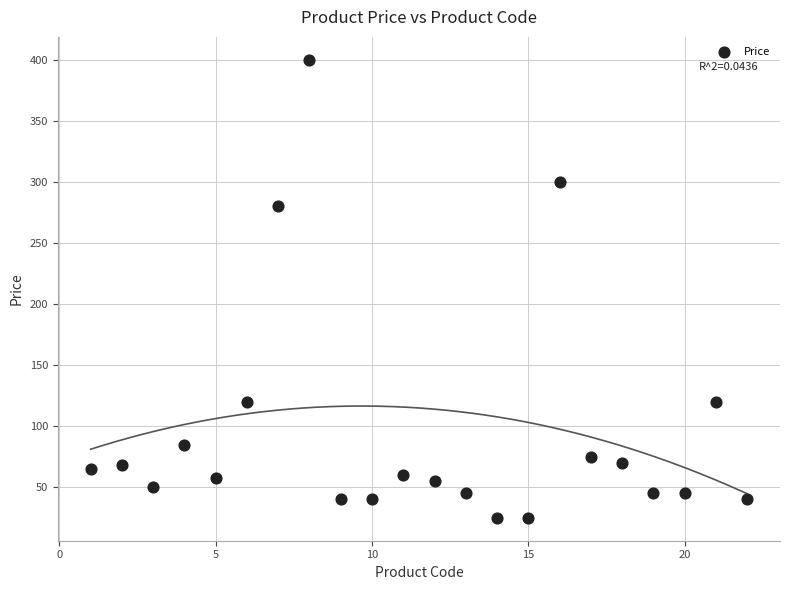

What is the range of Y values (max minus min)?

375